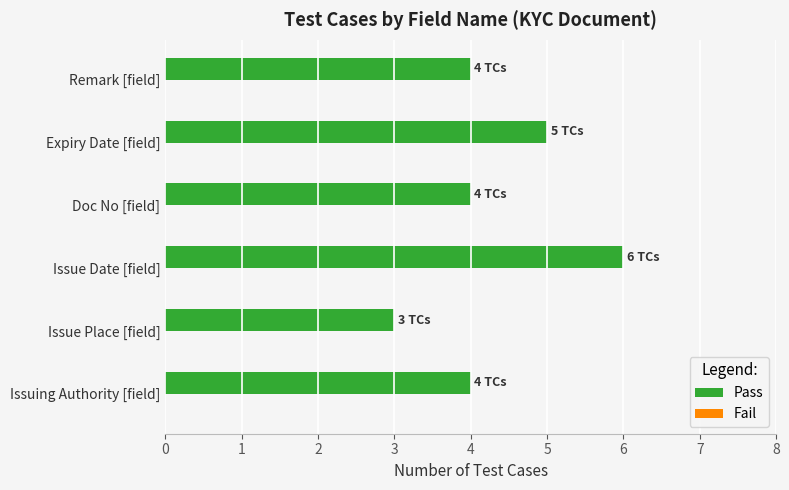

Does the chart contain any negative values?

No